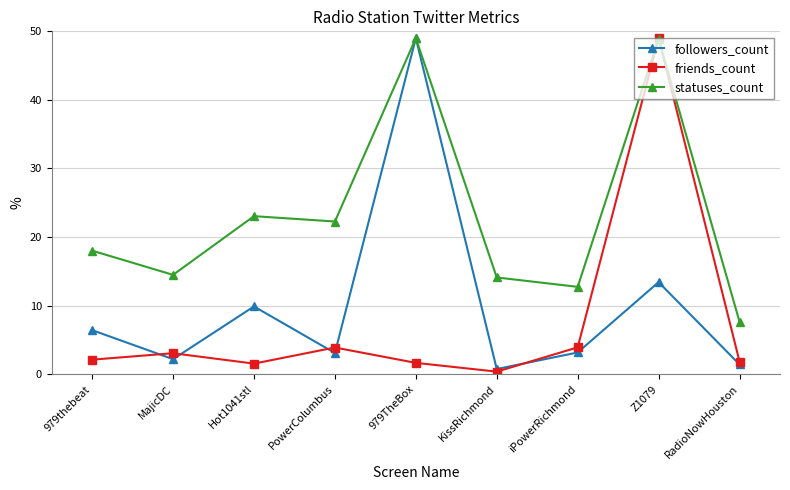

What is the minimum value for friends_count?

0.4